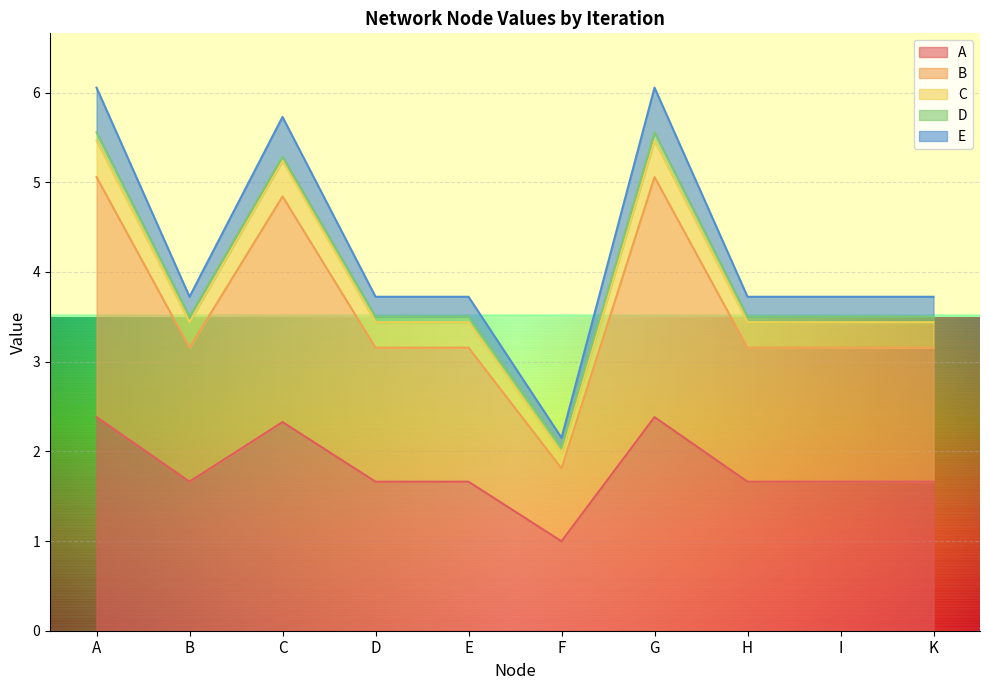

Is it true that A equals 2.4 at A?

True